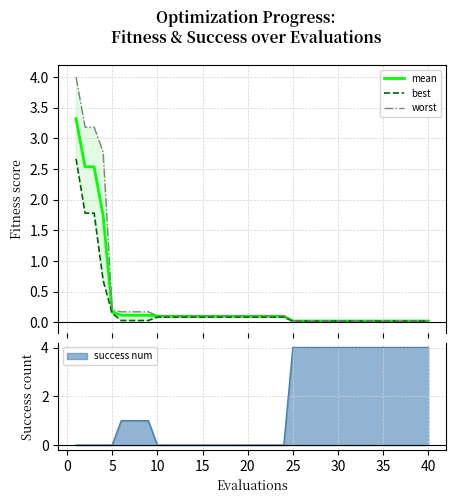

Is it true that worst equals 0.3 at 20?

False